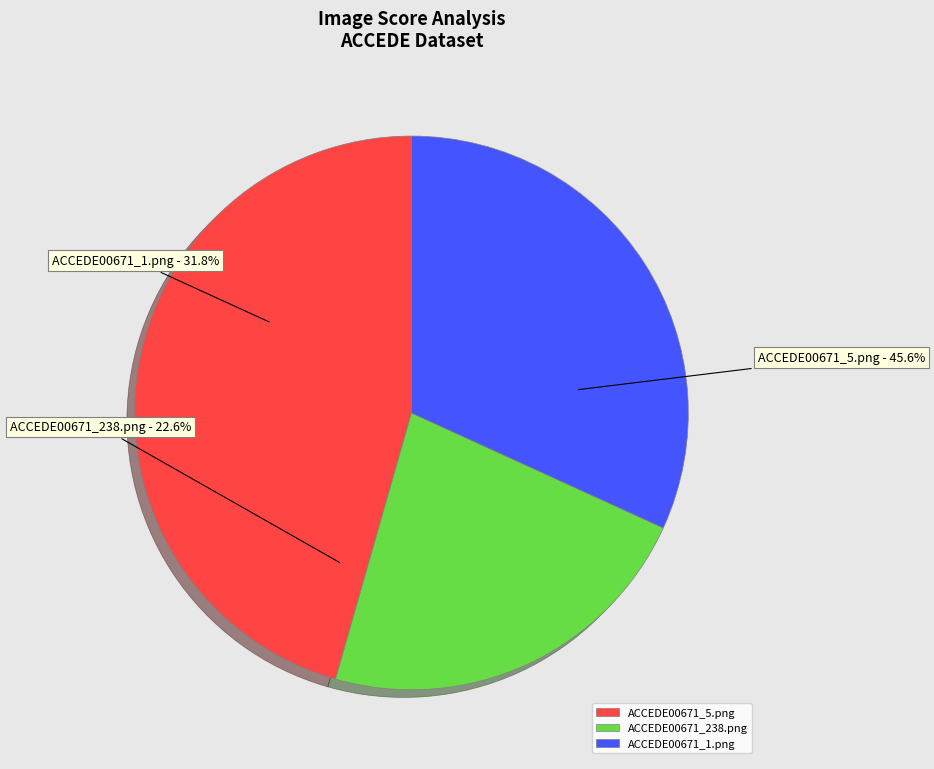

Is there any slice that represents more than half of the pie?

No